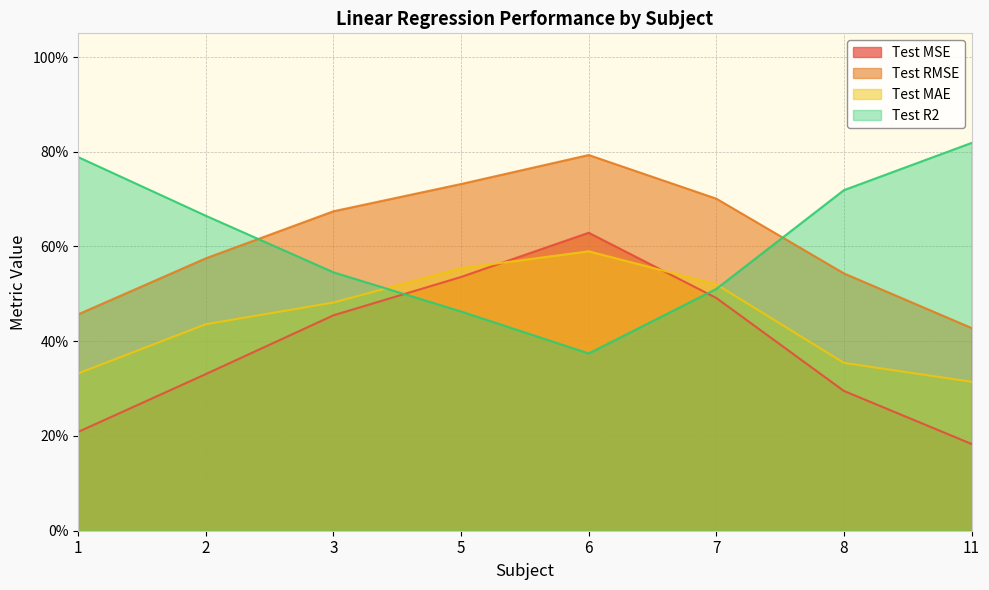

Which series changed the most between 1 and 5?

Test MSE